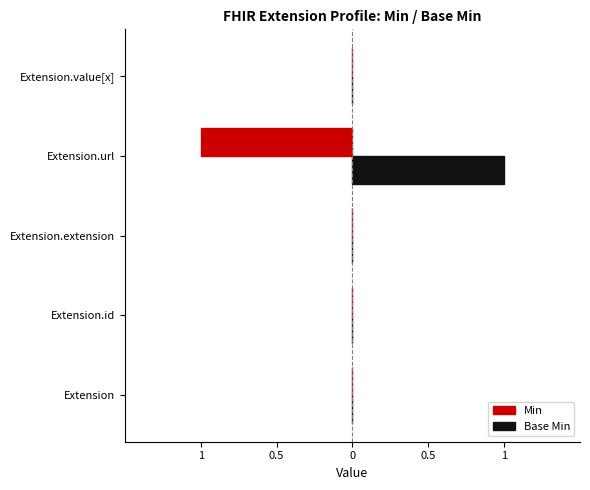

How many Min values are between 0 and 1?

4